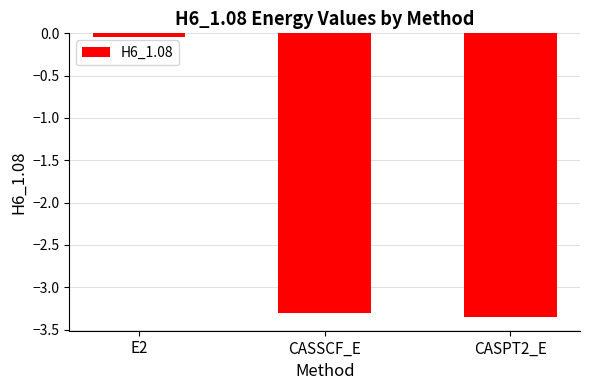

Count the number of data series in this chart.

1